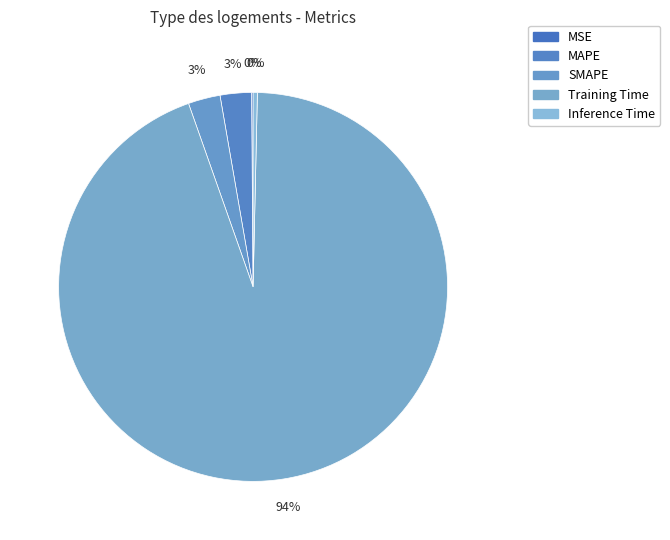

Which slice is the smallest?

MSE